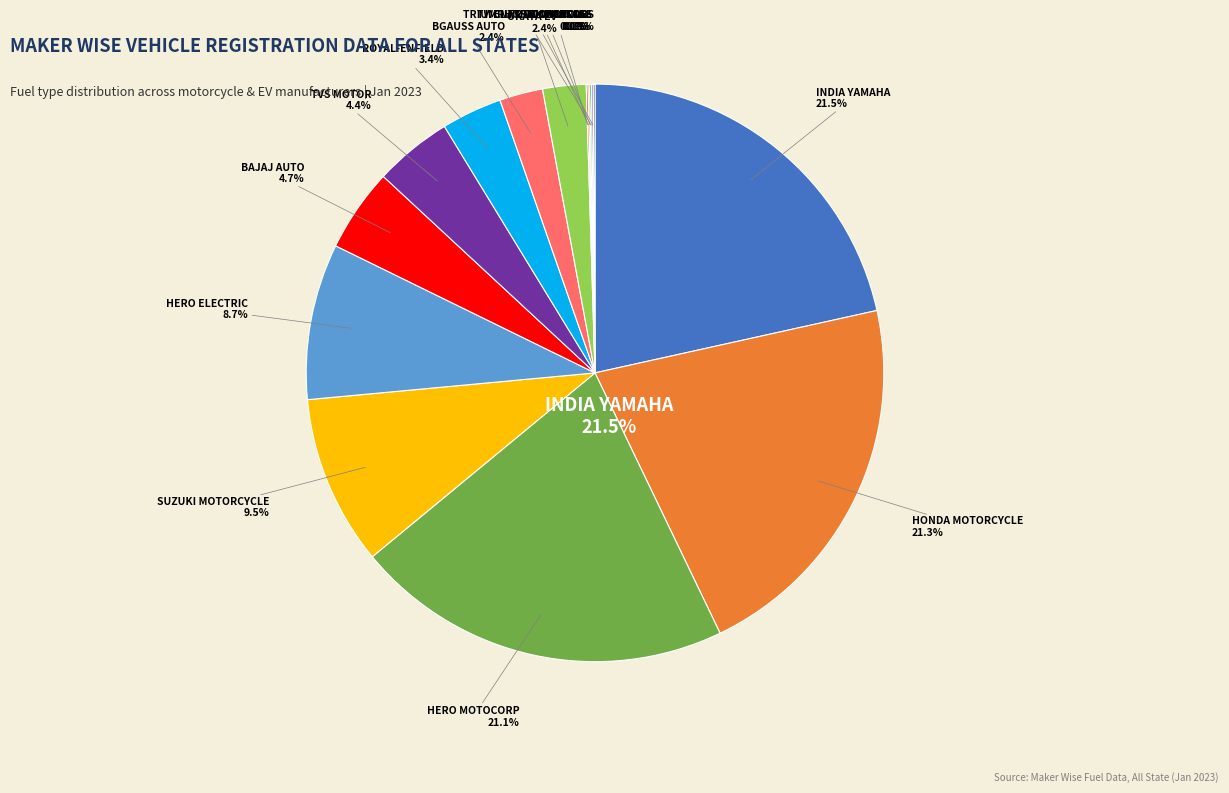

Which has a higher value, TRIUMPH MOTORCYCLES (INDIA) PVT LTD or SUZUKI MOTORCYCLE INDIA PVT LTD?

SUZUKI MOTORCYCLE INDIA PVT LTD